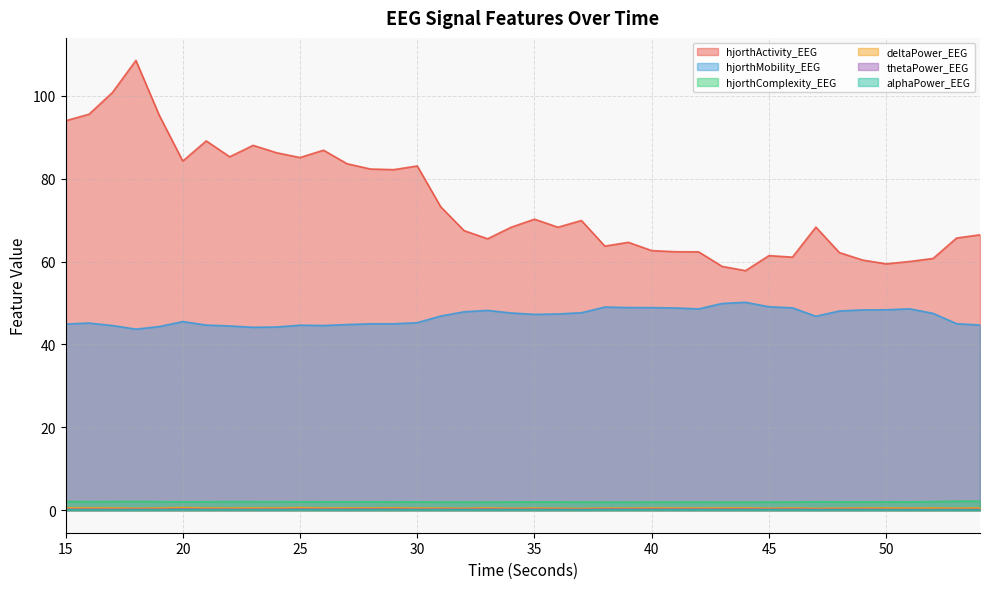

The value of alphaPower_EEG at 34 is 0.1. True or false?

False